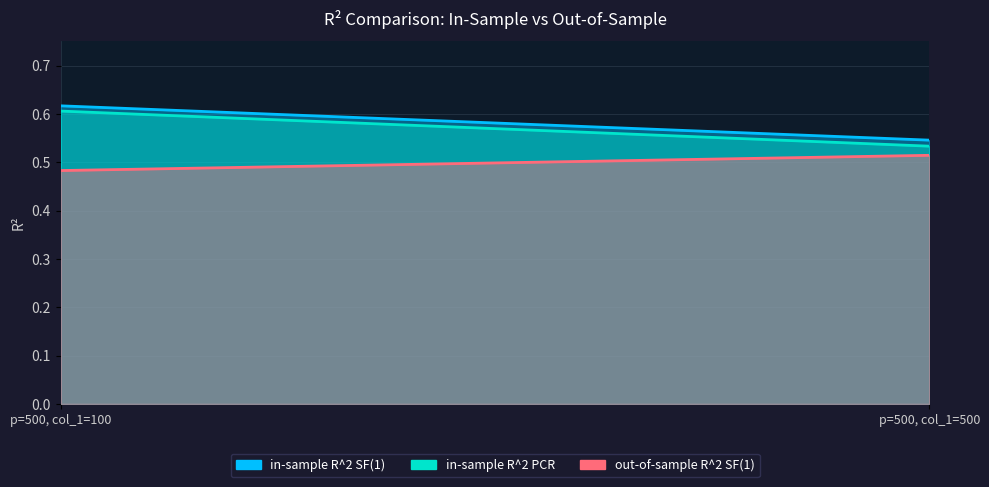

What are all the series names shown in the legend?

in-sample R^2 SF(1), in-sample R^2 PCR, out-of-sample R^2 SF(1)